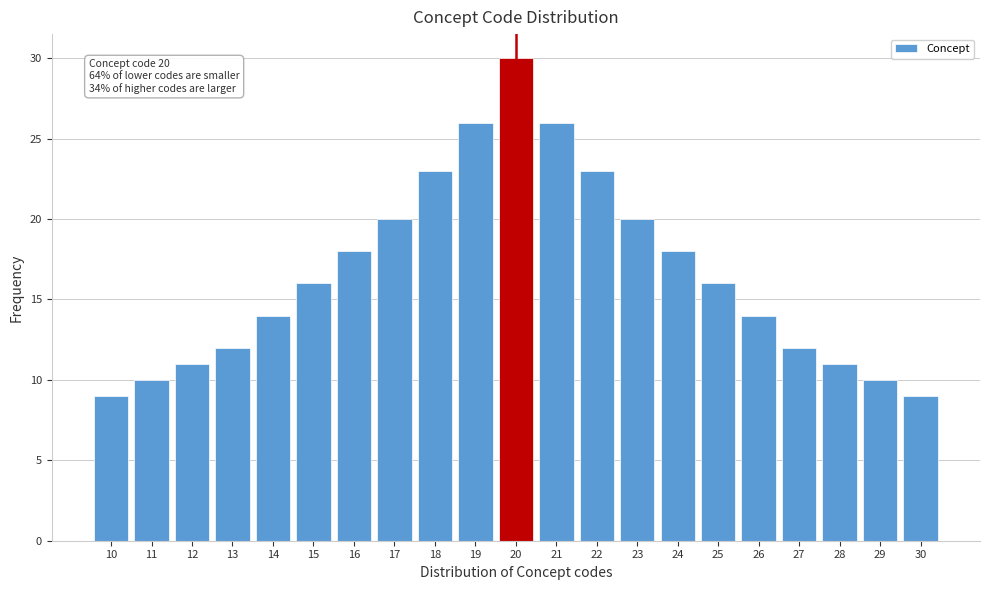

Reading left to right, list all the values displayed in this chart.

9	10	11	12	14	16	18	20	23	26	30	26	23	20	18	16	14	12	11	10	9